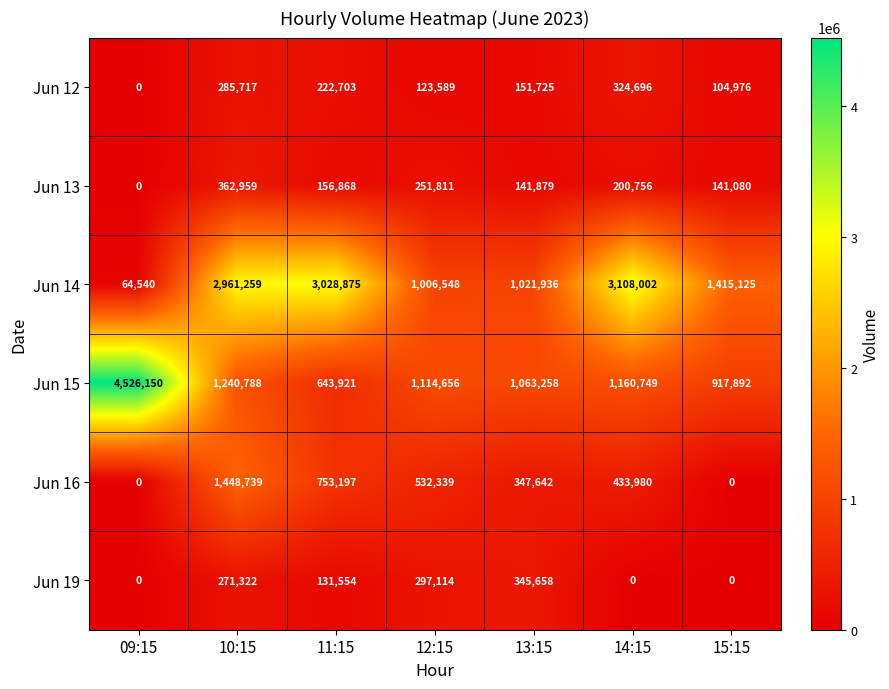

Which series changed the most between 11:15 and 13:15?

Jun 14